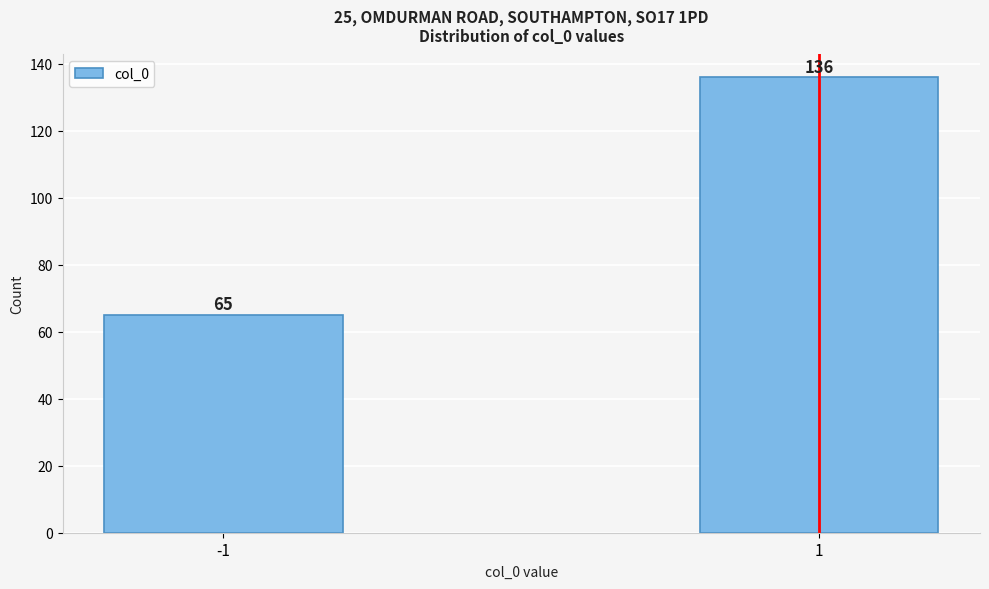

Reading left to right, extract all data points from this chart.

65	136